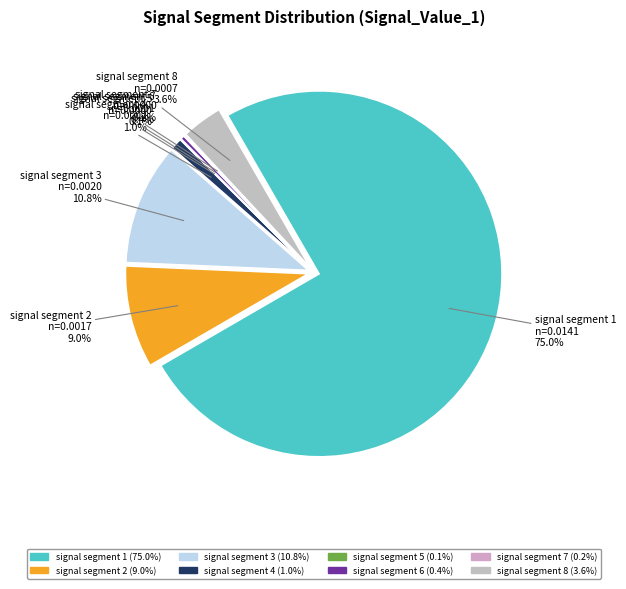

True or false: signal segment 2 accounts for 21% of the total.

False